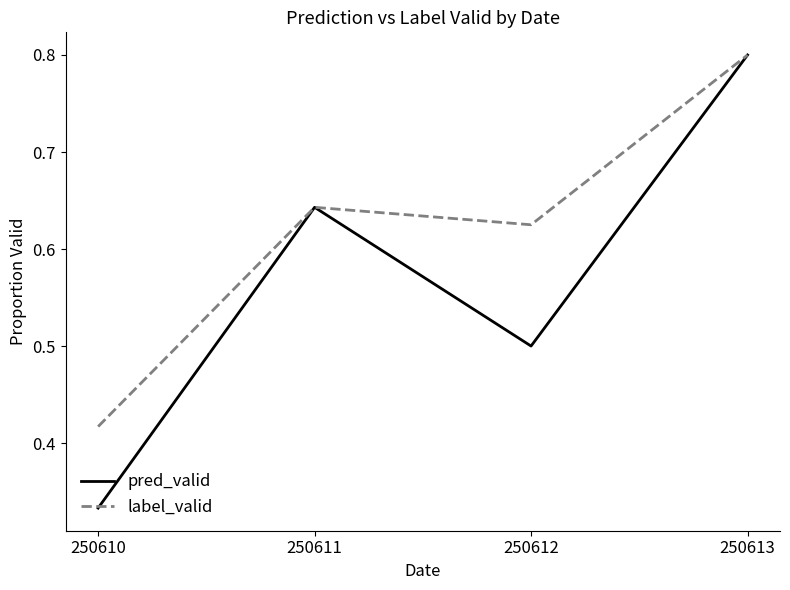

Which series has the widest spread of values?

pred_valid